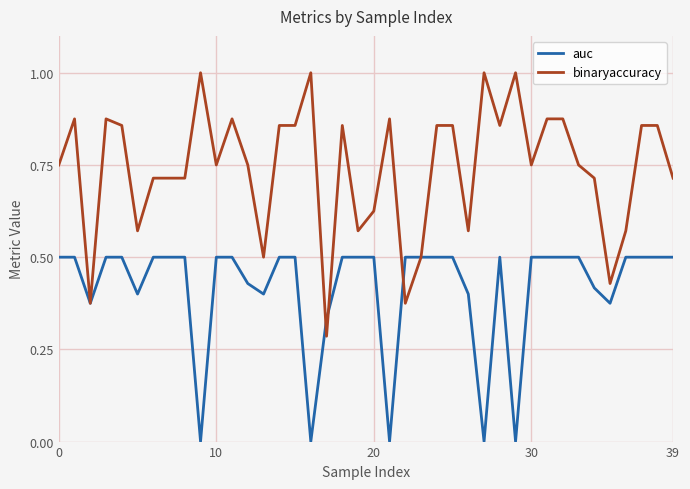

Rank the series by their maximum value, from highest to lowest.

binaryaccuracy, auc